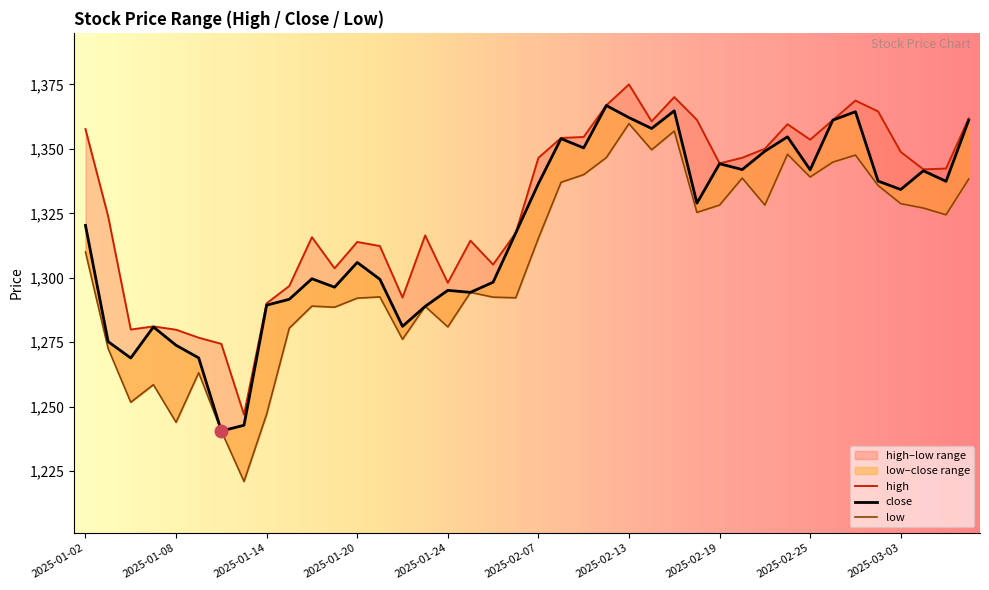

How many values in the low series exceed 1315?

20